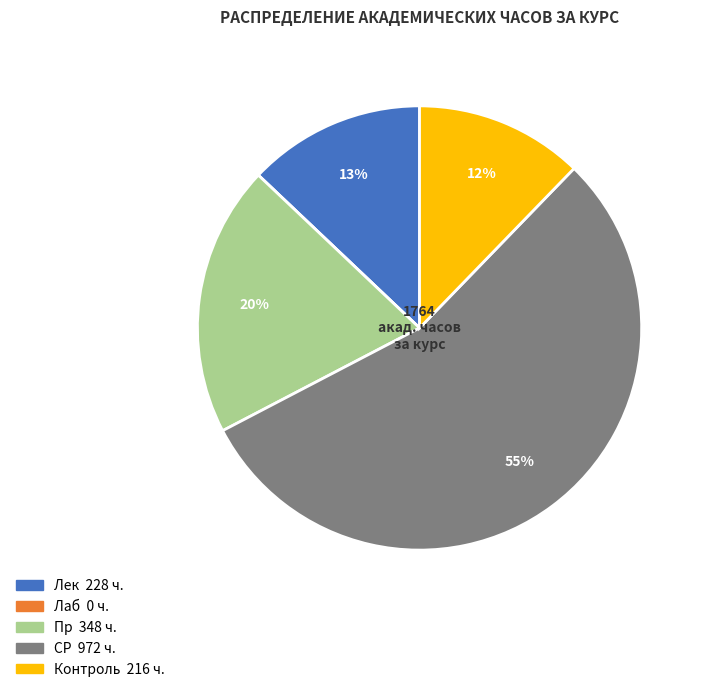

To the nearest percent, what is the difference between the largest and smallest slice percentages?

55%